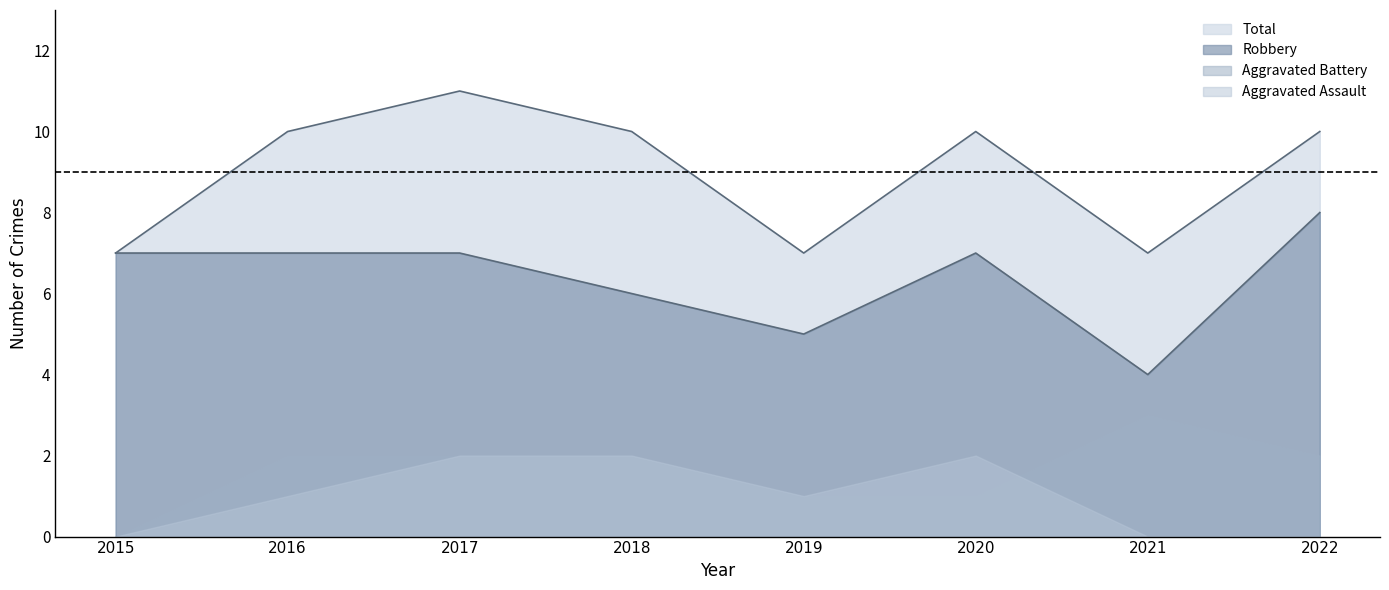

What is the difference between the maximum and minimum values in the Robbery series?

4